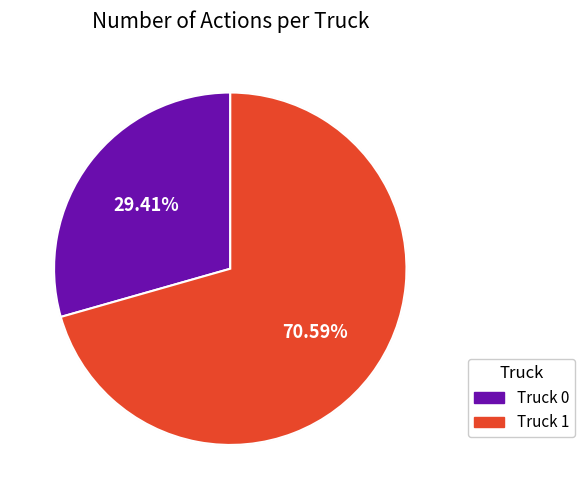

What is the change in value from Truck 0 to Truck 1?

+7